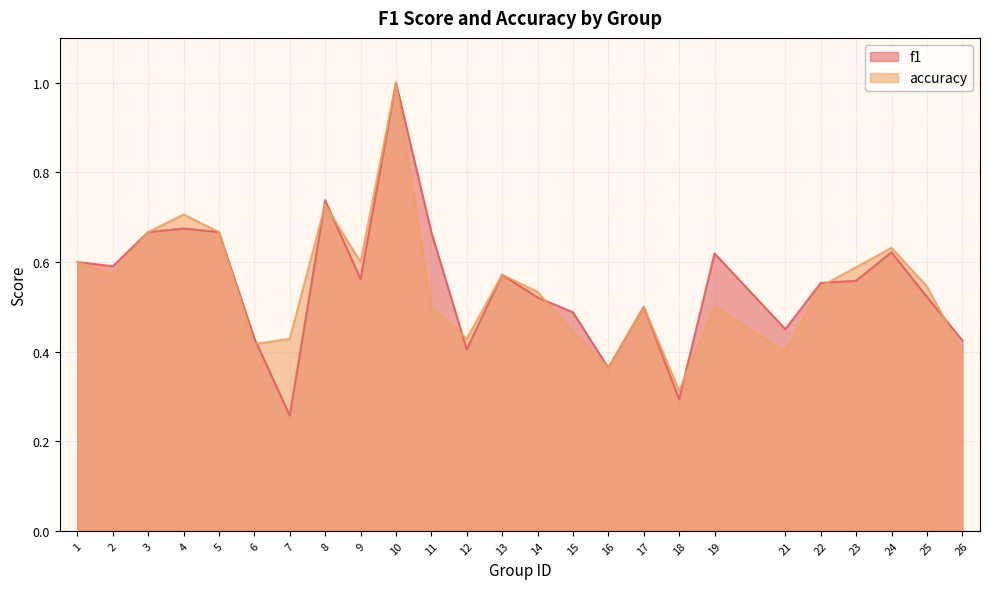

The value of accuracy at 6 is 0.7. True or false?

False